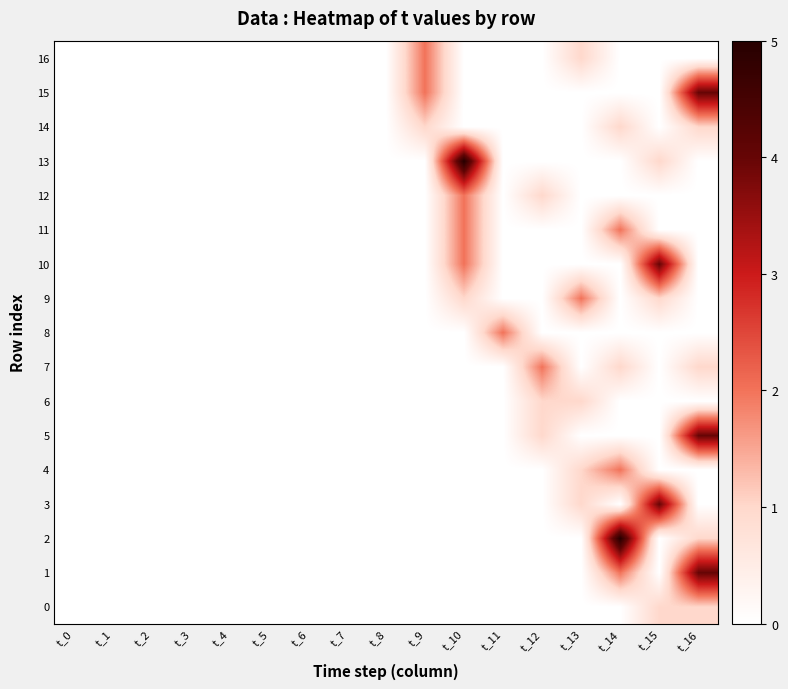

Which category has the lowest value across all series?

t_0